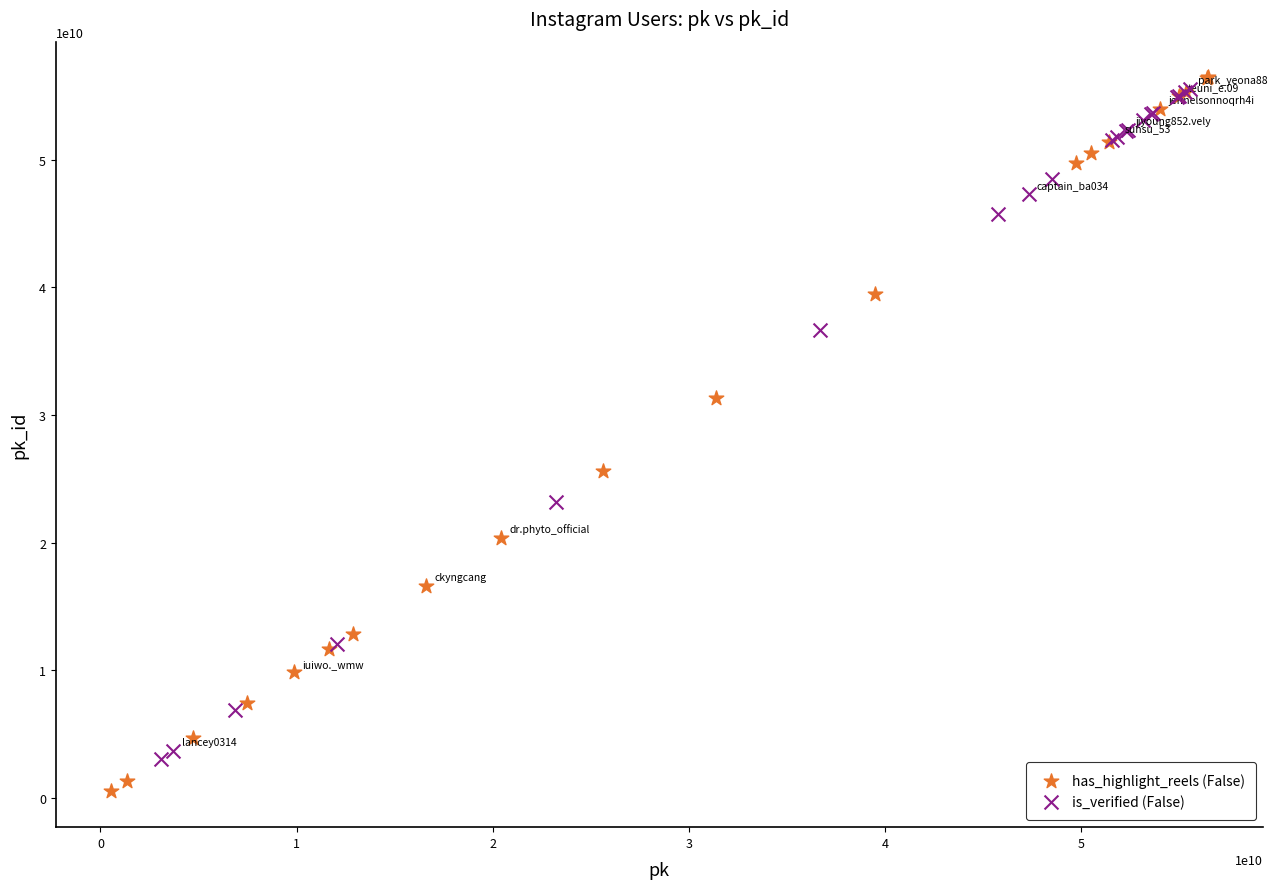

Which series has the largest Y range (max minus min)?

has_highlight_reels (False)